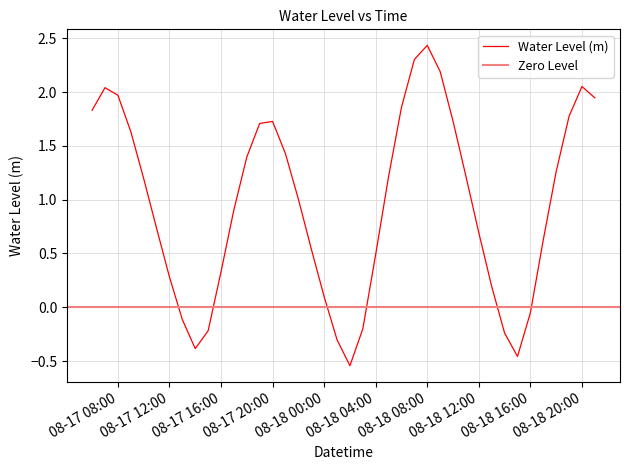

True or false: Water Level (m) has a value of 0.5 at 08-18 04:00.

True